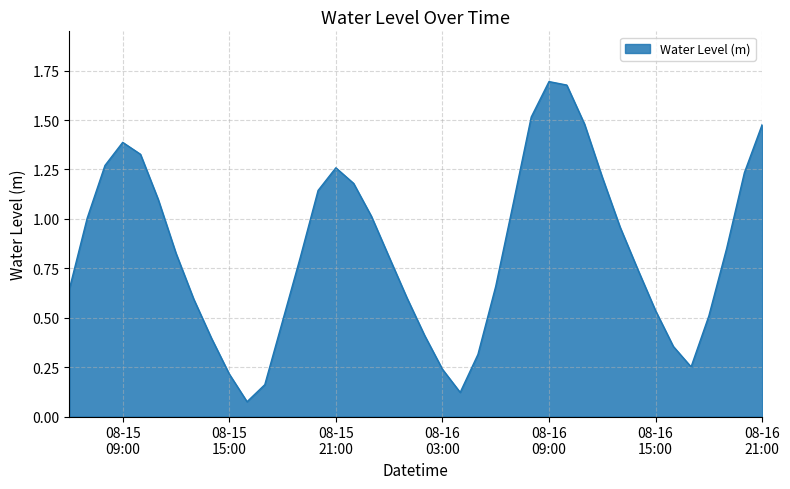

How many categories are shown in the chart?

40